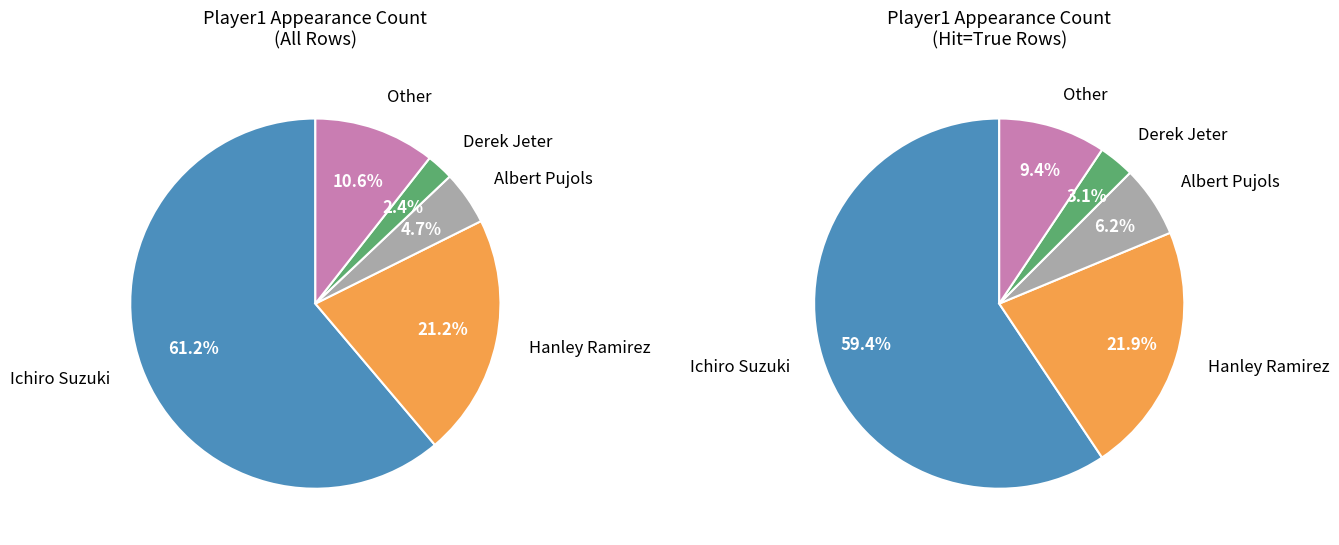

What is the smallest slice in the pie chart?

Derek Jeter